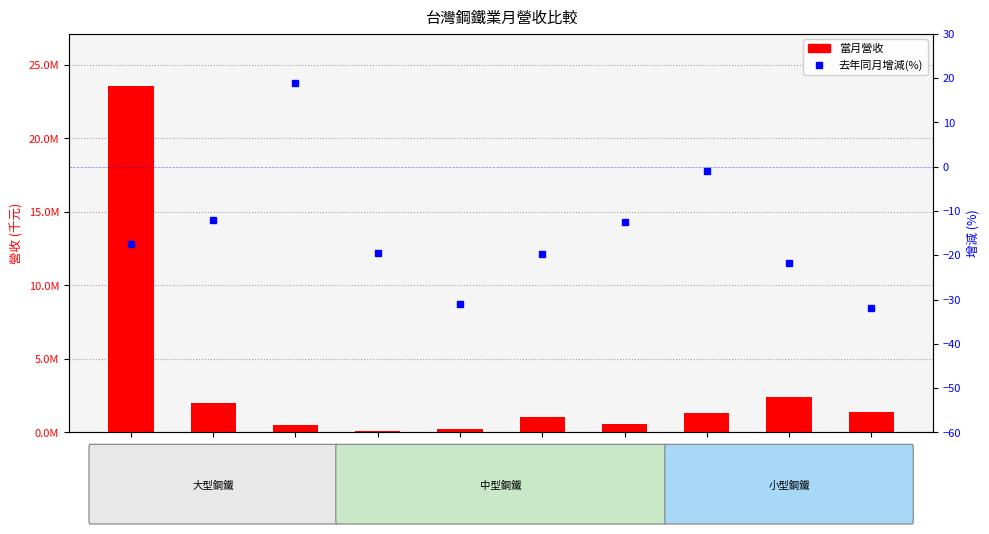

What is the sum of the 去年同月增減(%) values at 燁興 and 豐興?

-13.1